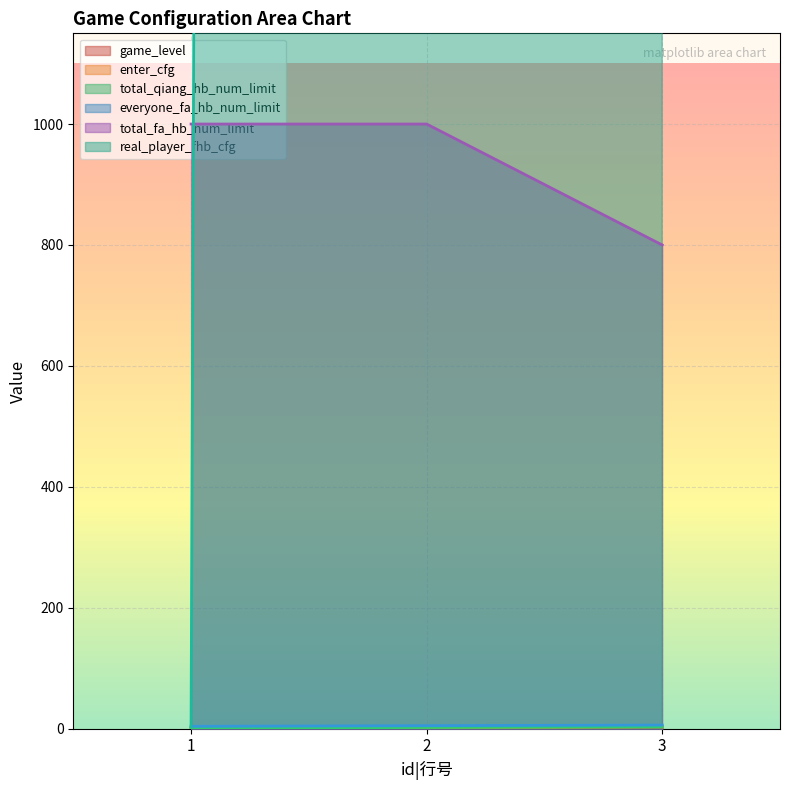

At how many categories does at least one series exceed 83998?

2